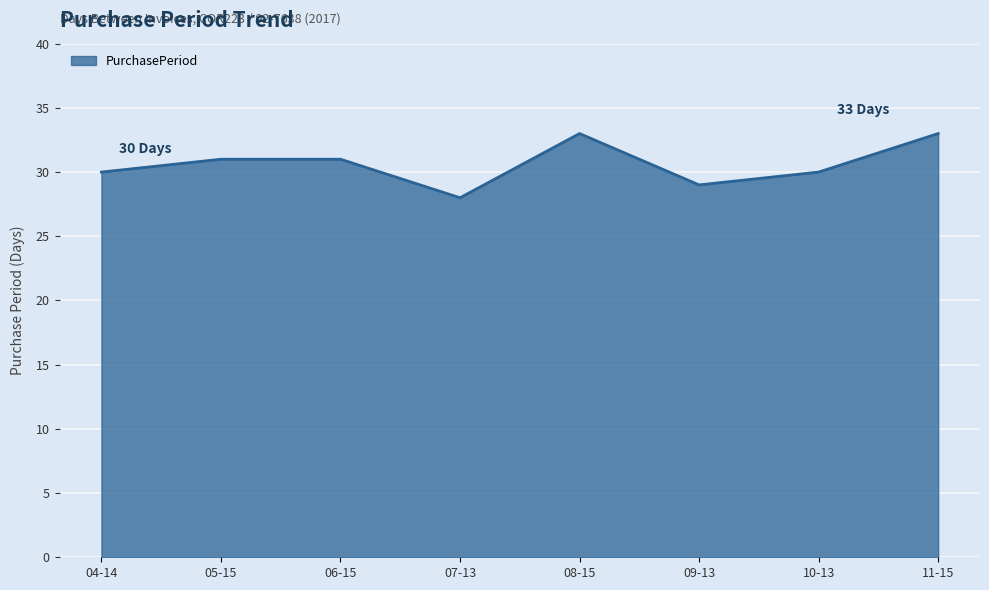

True or false: the data shows 33 at 08-15.

True